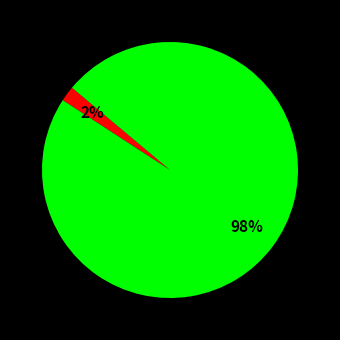

To the nearest percent, what is the difference between the largest and smallest slice percentages?

96%